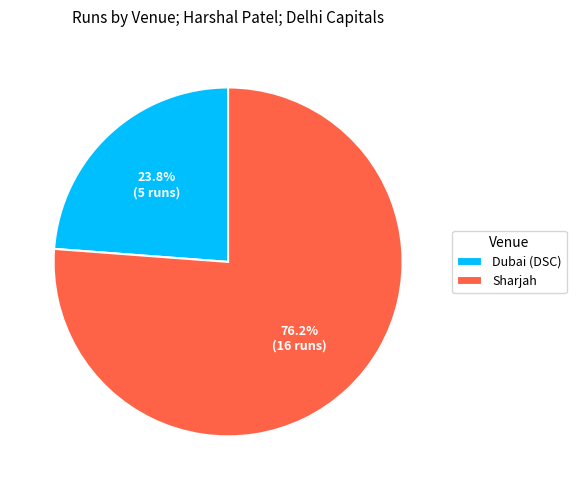

Is it true that Dubai (DSC) is 24% of the pie?

True